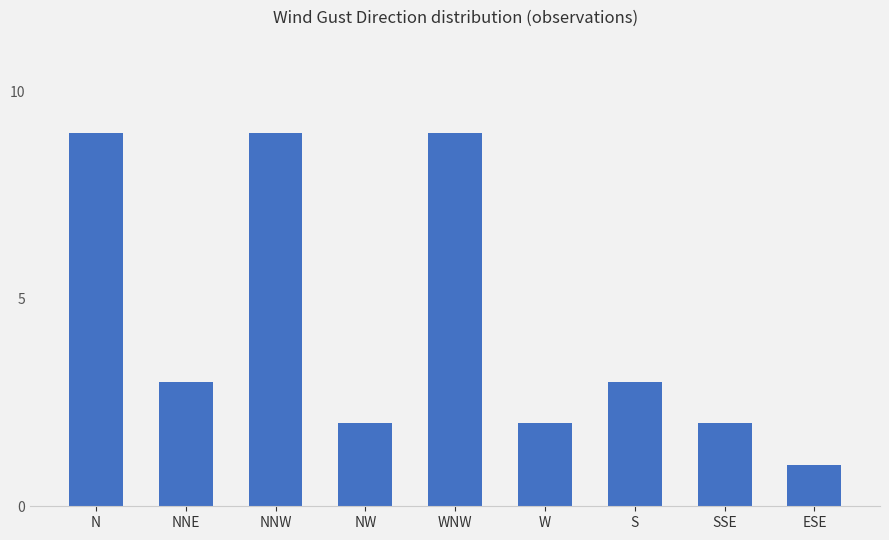

Reading right to left, extract all data points from this chart.

ESE=1	SSE=2	S=3	W=2	WNW=9	NW=2	NNW=9	NNE=3	N=9